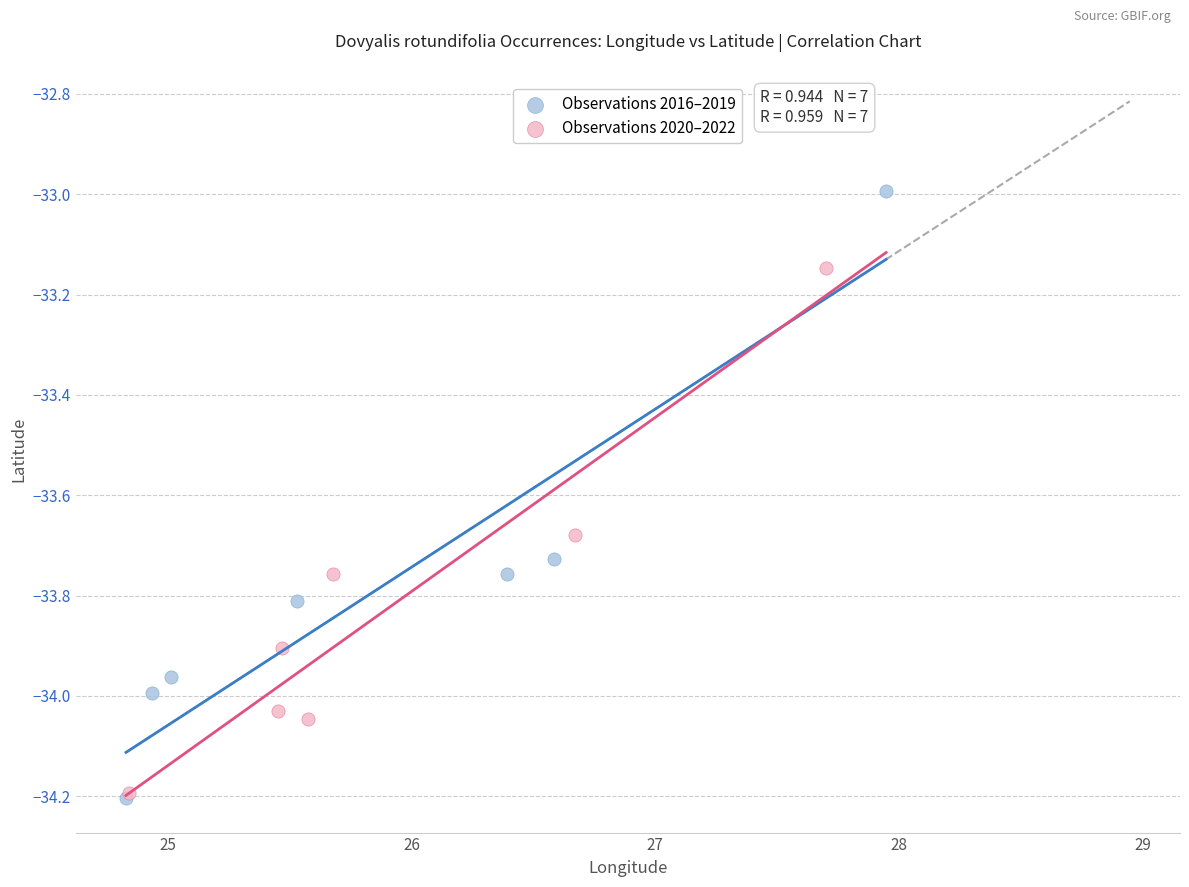

Which series reaches the maximum Y coordinate?

Observations 2016–2019